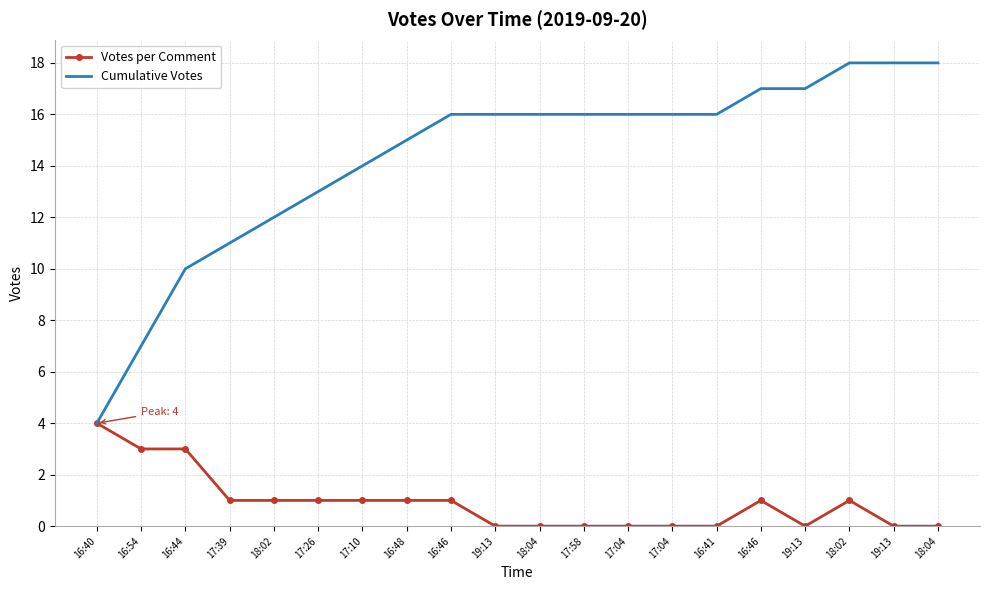

What is the sum of all Votes per Comment values?

18